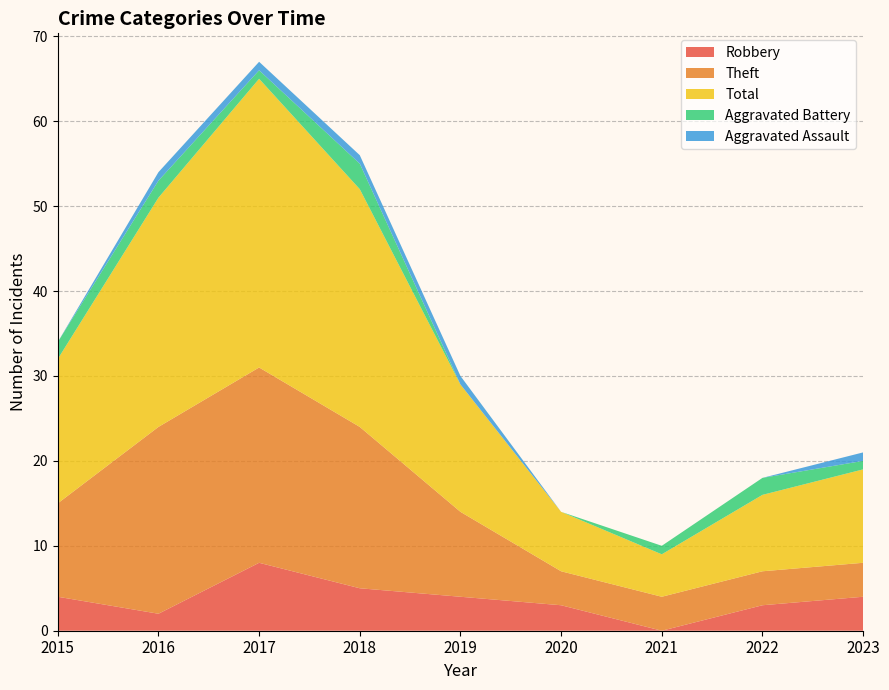

Reading left to right, what are all the values shown in this chart?

Robbery: 4	2	8	5	4	3	0	3	4
Theft: 11	22	23	19	10	4	4	4	4
Total: 17	27	34	28	15	7	5	9	11
Aggravated Battery: 2	2	1	3	0	0	1	2	1
Aggravated Assault: 0	1	1	1	1	0	0	0	1